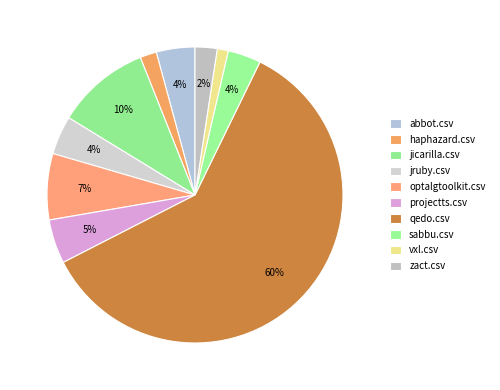

What is the total percentage of optalgtoolkit.csv and vxl.csv?

8.4%